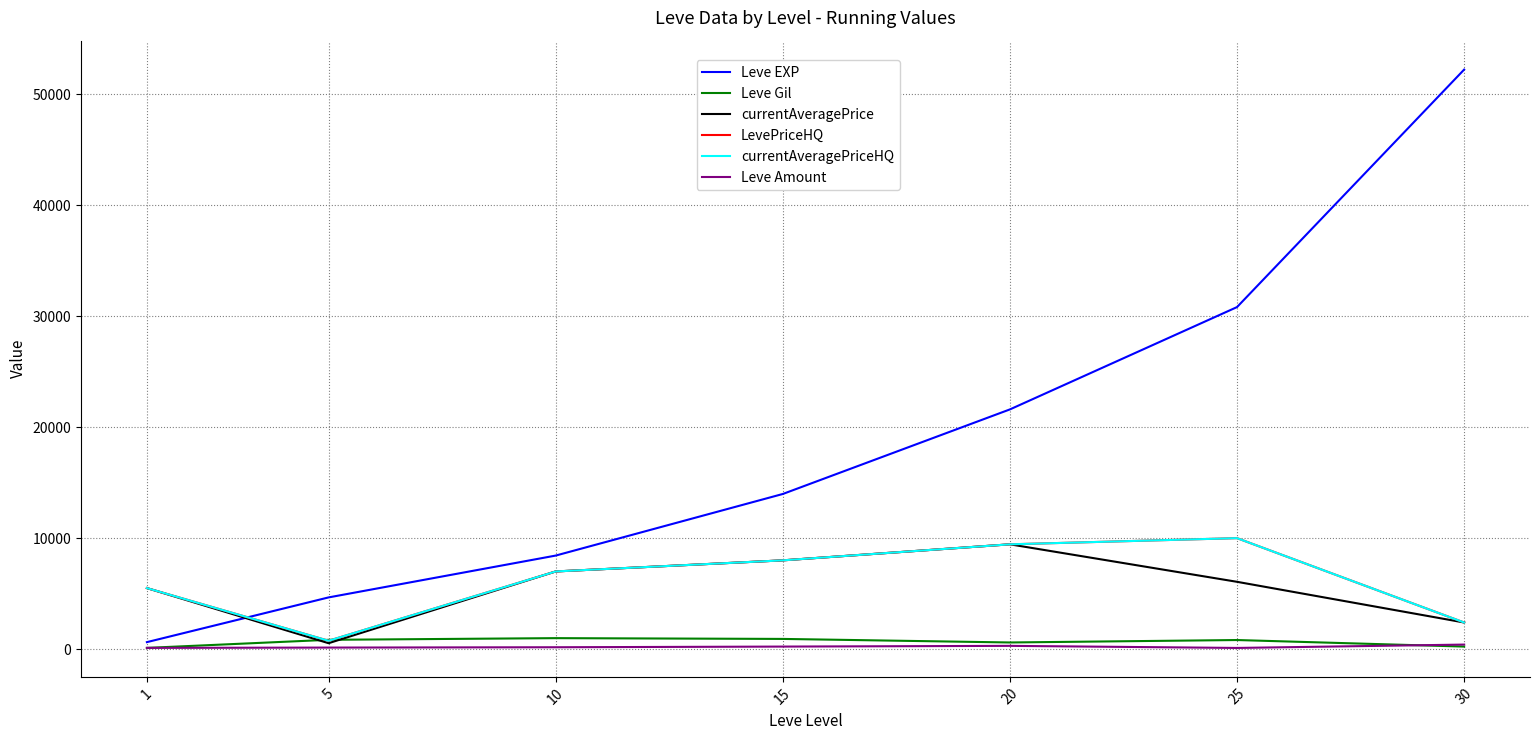

How many intersections are there between LevePriceHQ and Leve Gil?

2